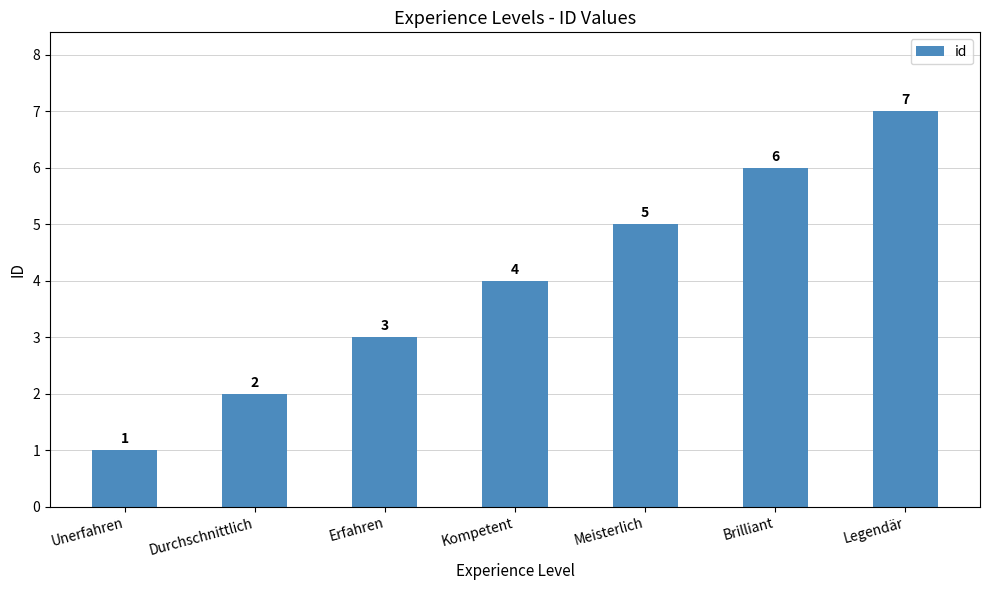

At which label is the value closest to 4?

Kompetent